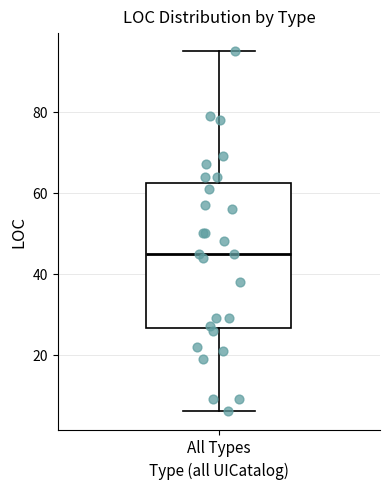

Read this box plot against the y-axis: the position of the median line, the range covered by the box, and the ends of both whiskers. The values are not printed on the chart, so give them approximately, as read against the axis.

median 46, box 26 to 62, whiskers 6 to 96